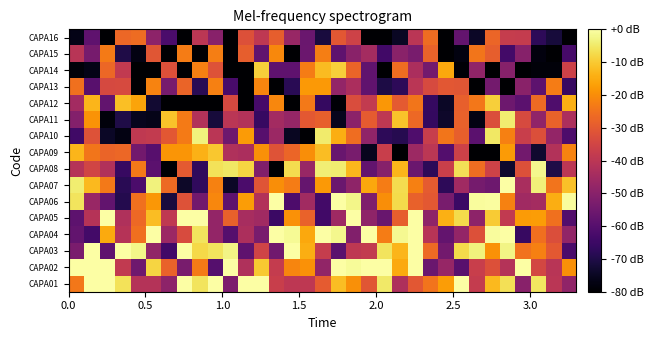

What is the minimum value shown in the chart?

-80.0